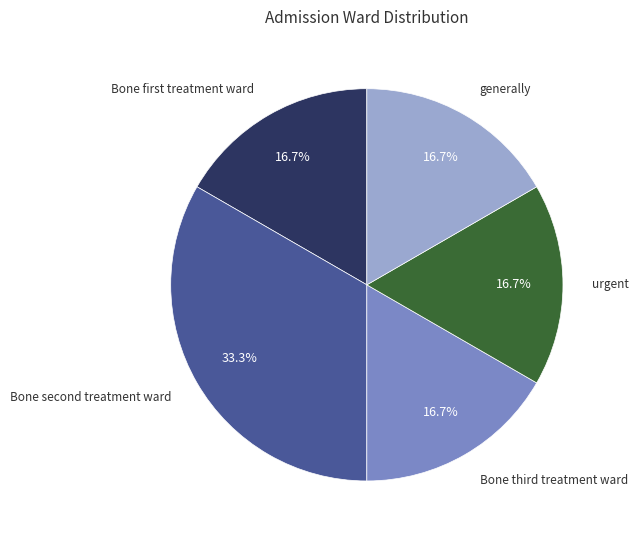

Which category has the biggest portion of the pie?

Bone second treatment ward